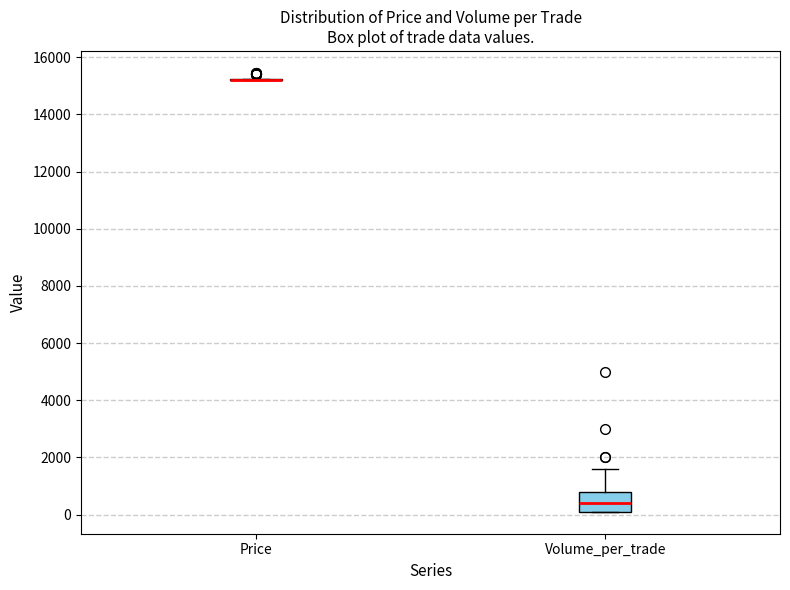

Reading left to right, transcribe this box plot: for each box, give where its median line is, the range the box spans, and where its two whiskers end, as read against the y-axis. The values are not printed on the chart, so give them approximately, as read against the axis.

Price: box collapsed to a line at 15200, whiskers 15200 to 15200
Volume_per_trade: median 400, box 200 to 800, whiskers 200 to 1600